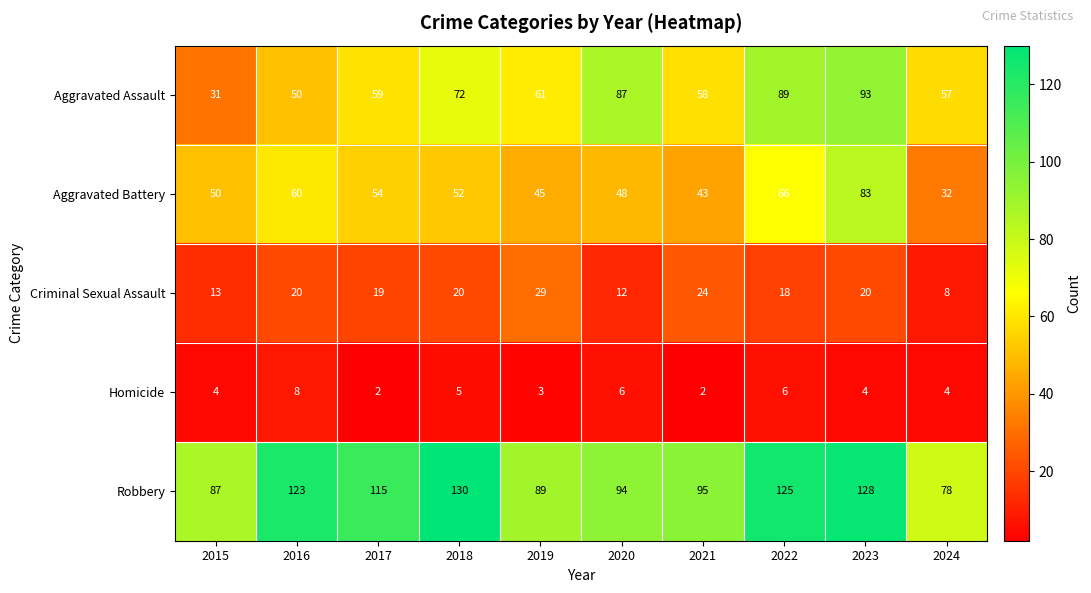

What is the spread (max minus min) of values at 2021?

93